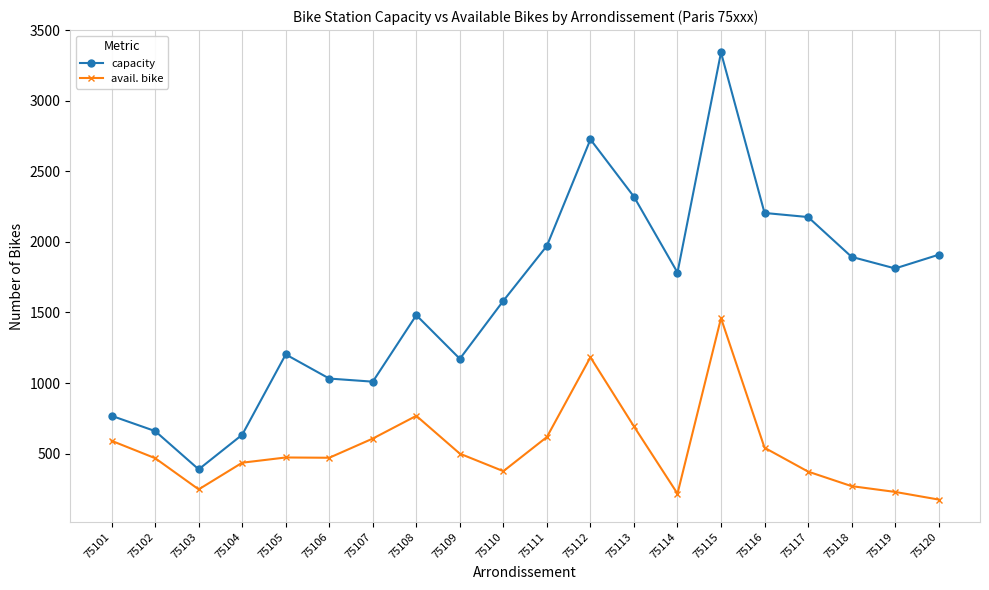

List the series in order of their overall mean, highest first.

capacity, avail. bike